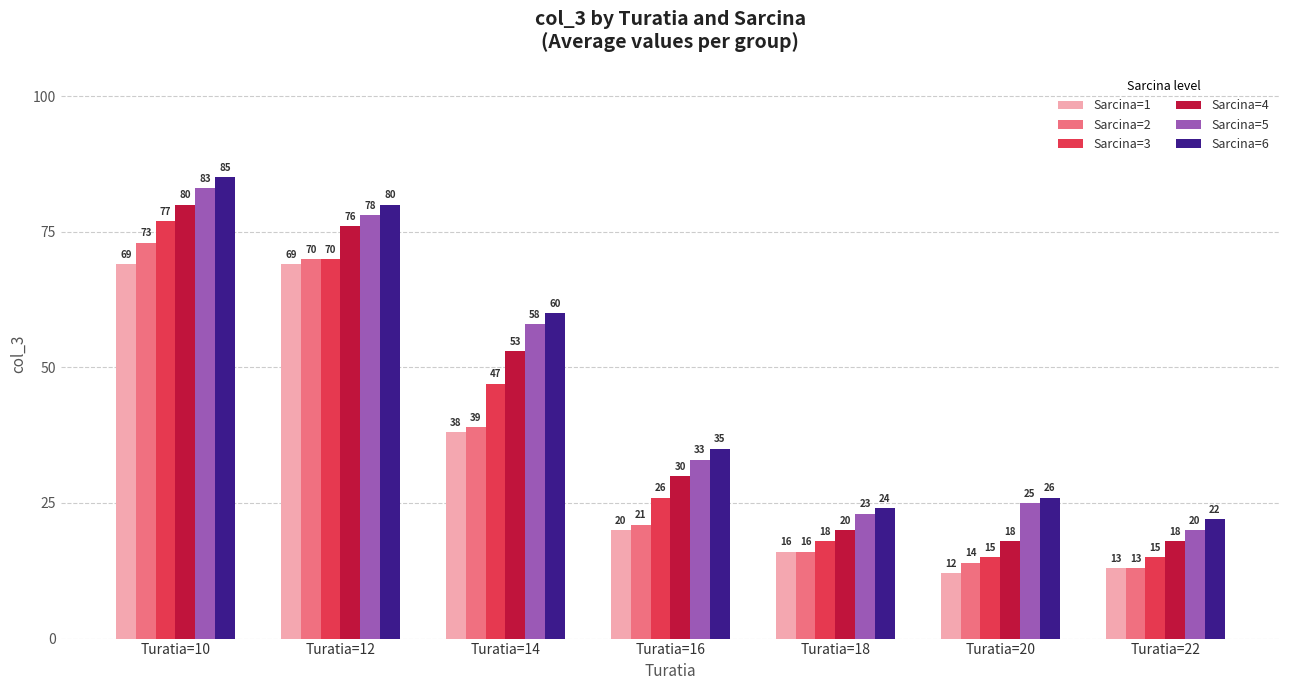

What is the minimum value for Sarcina=6?

22